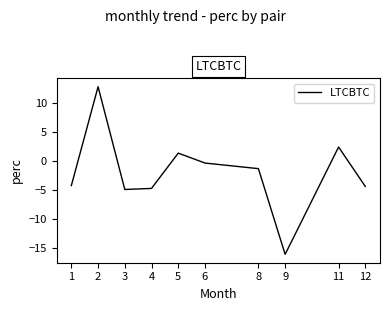

Is it true that the value at 12 is -4.3?

True